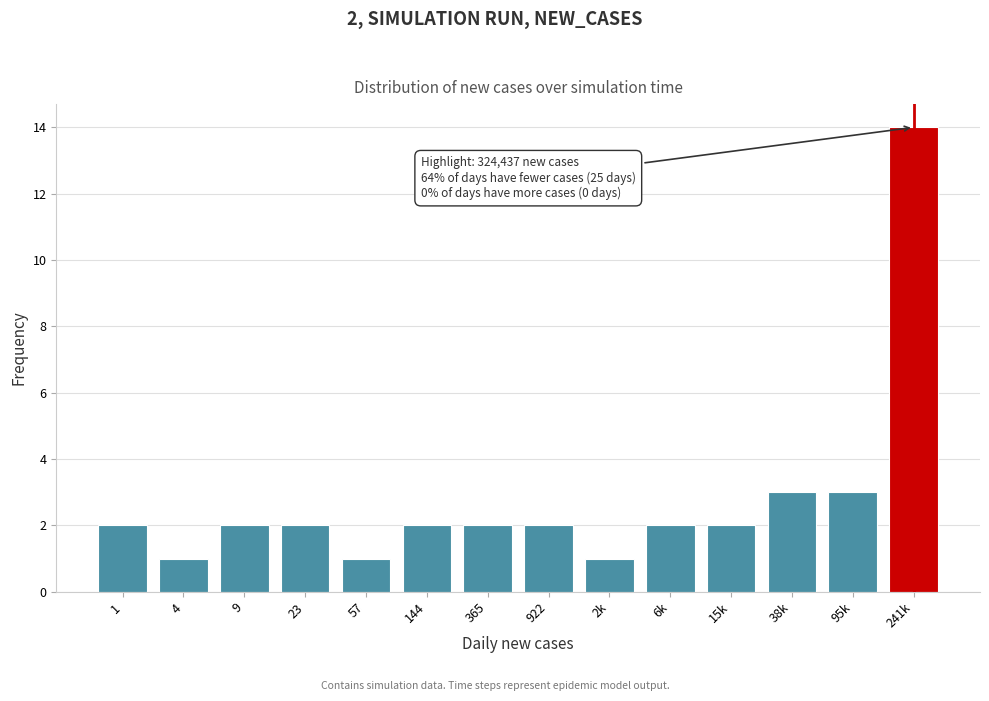

Reading left to right, what are all the values shown in this chart?

2	1	2	2	1	2	2	2	1	2	2	3	3	14